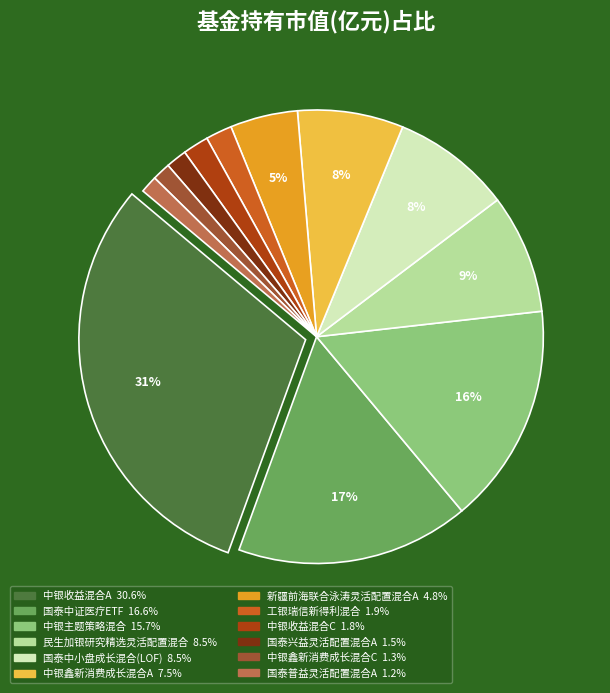

To the nearest percent, what portion does 工银瑞信新得利混合 represent?

2%